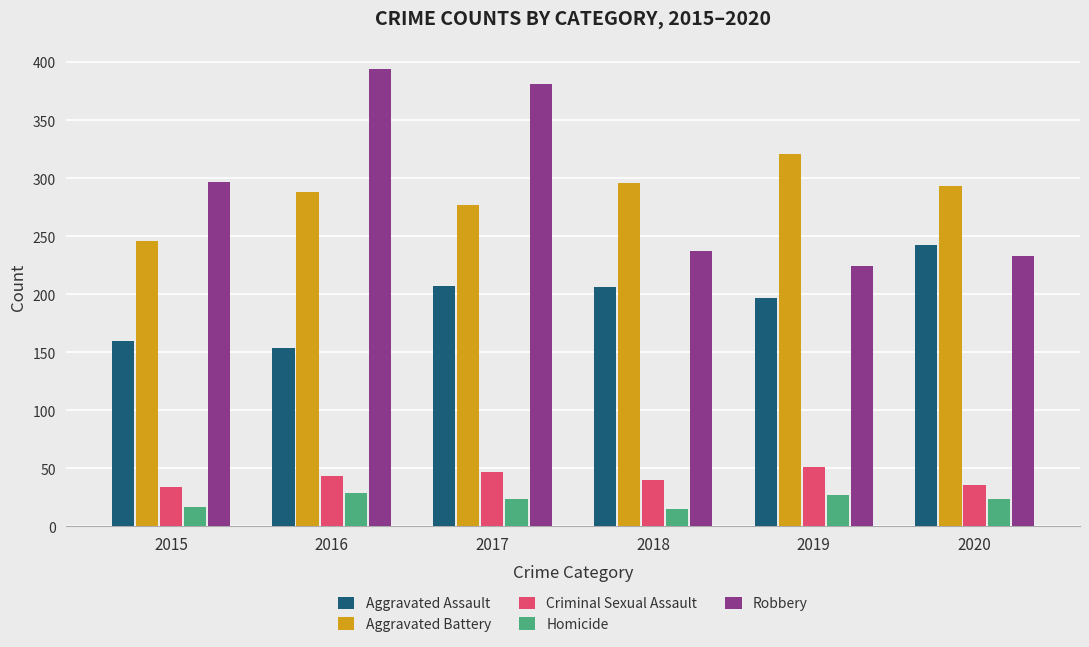

At how many categories does at least one series exceed 75?

6